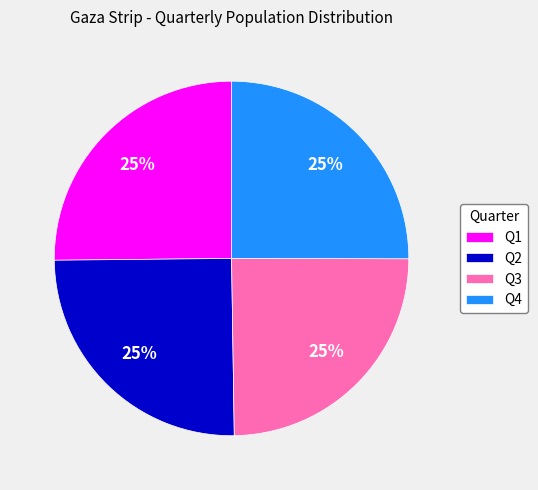

Does Q1 represent more than half of the total?

No